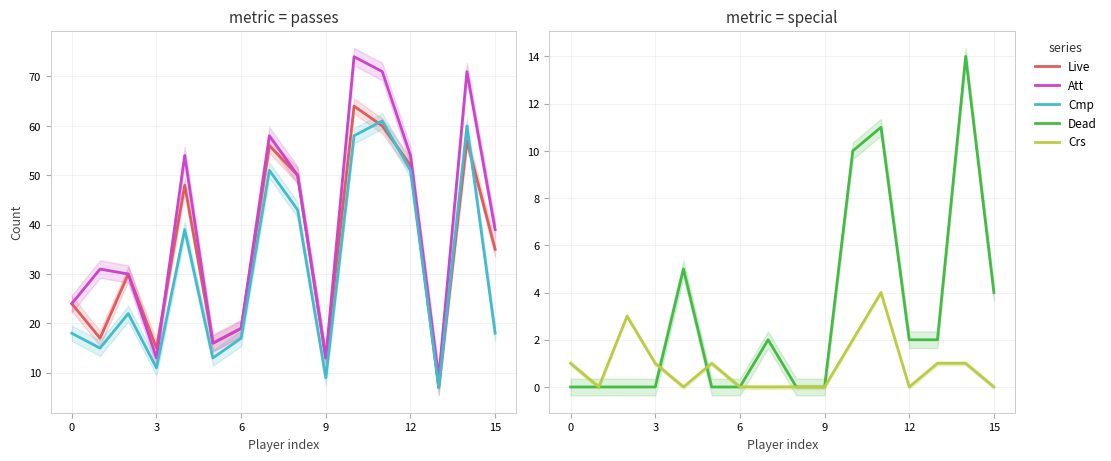

At which label does Cmp reach its peak?

11